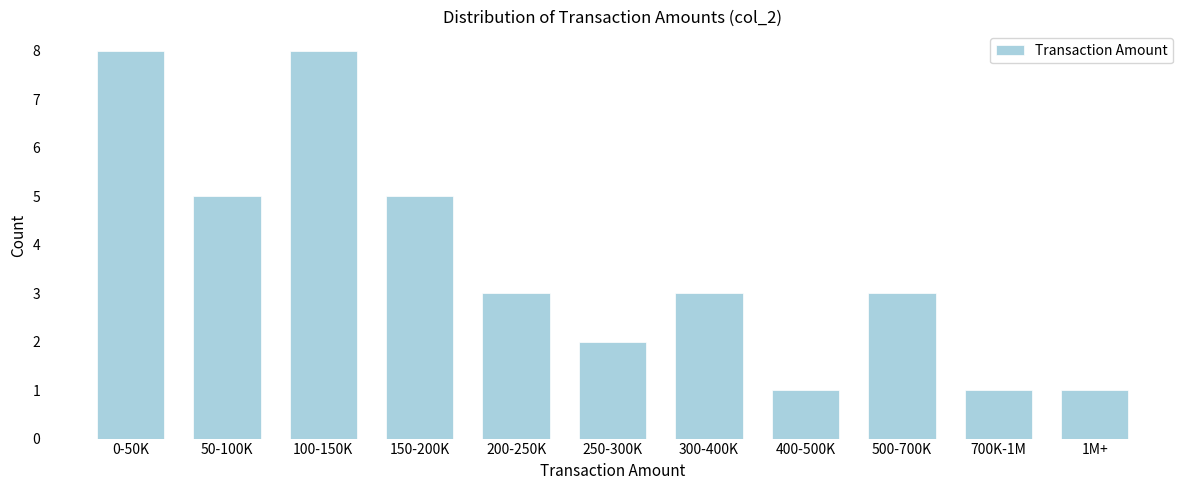

Reading left to right, what are all the values shown in this chart?

0-50K=8	50-100K=5	100-150K=8	150-200K=5	200-250K=3	250-300K=2	300-400K=3	400-500K=1	500-700K=3	700K-1M=1	1M+=1